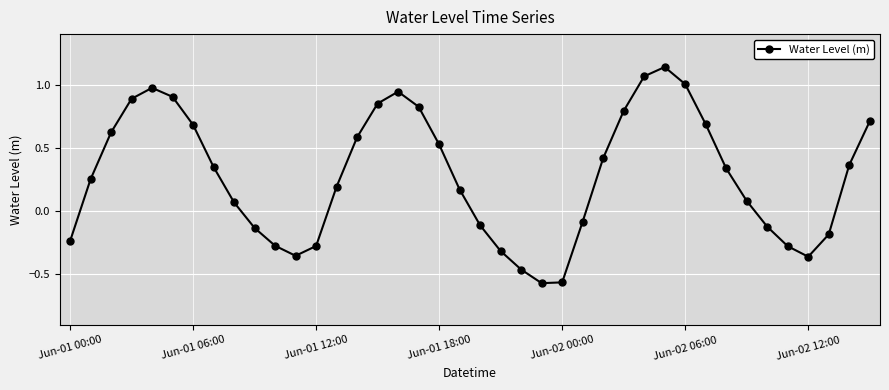

True or false: there are more than 0 points higher than both neighbors.

True